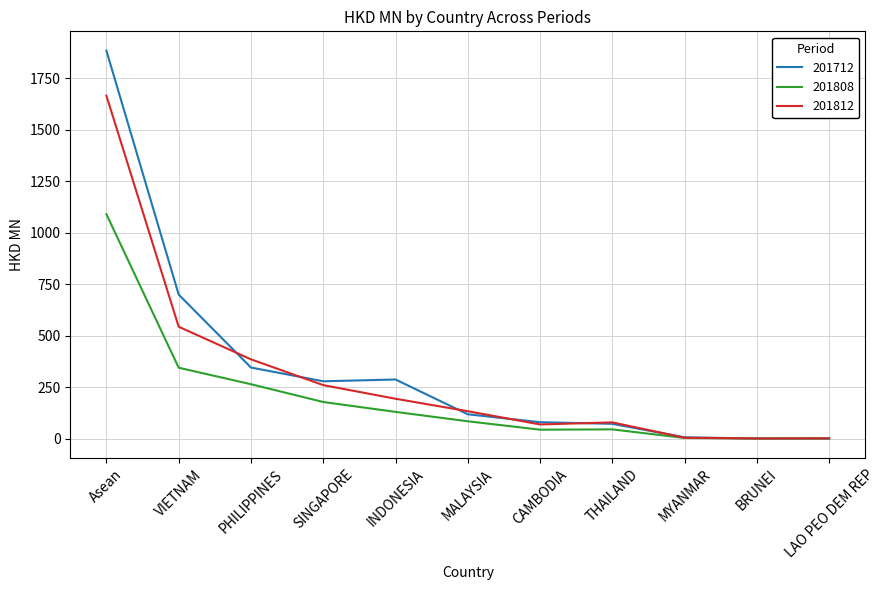

What is the maximum value shown in the chart?

1884.3